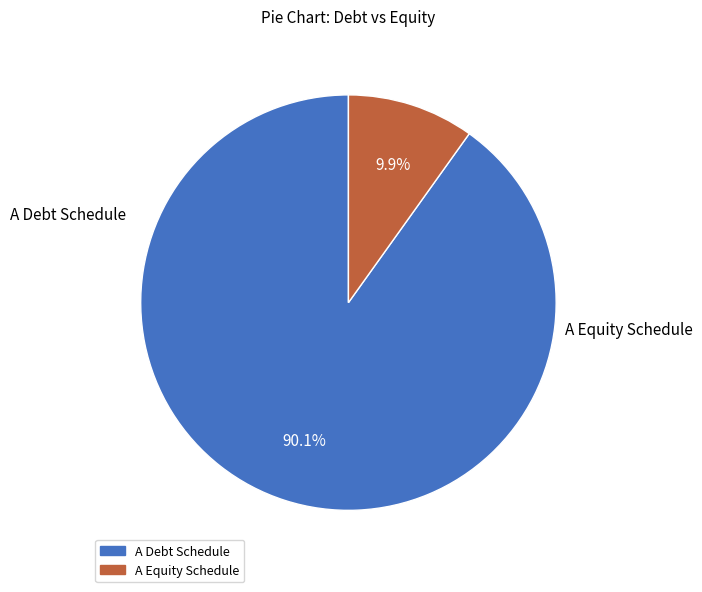

How many slices are in this pie chart?

2